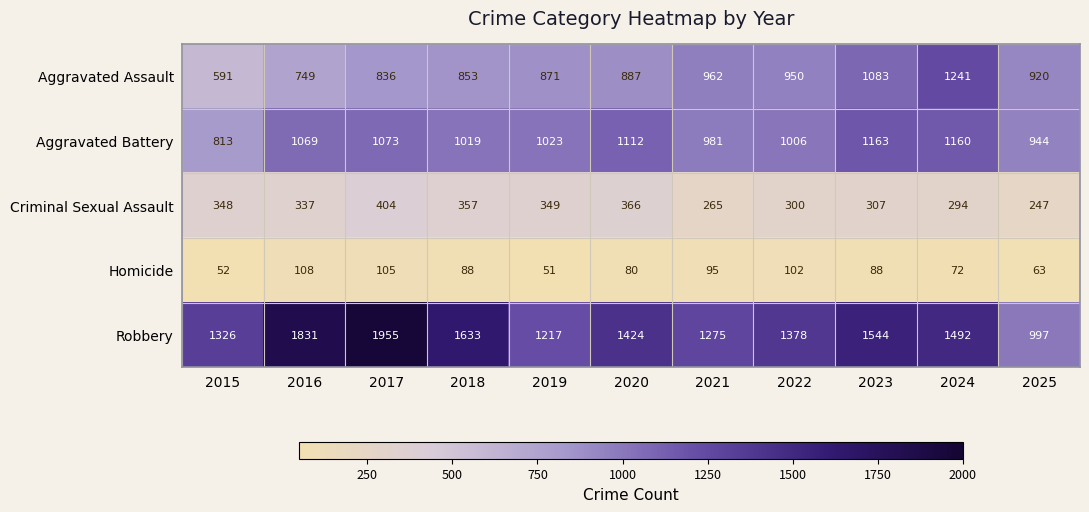

The value of Criminal Sexual Assault at 2023 is 307. True or false?

True